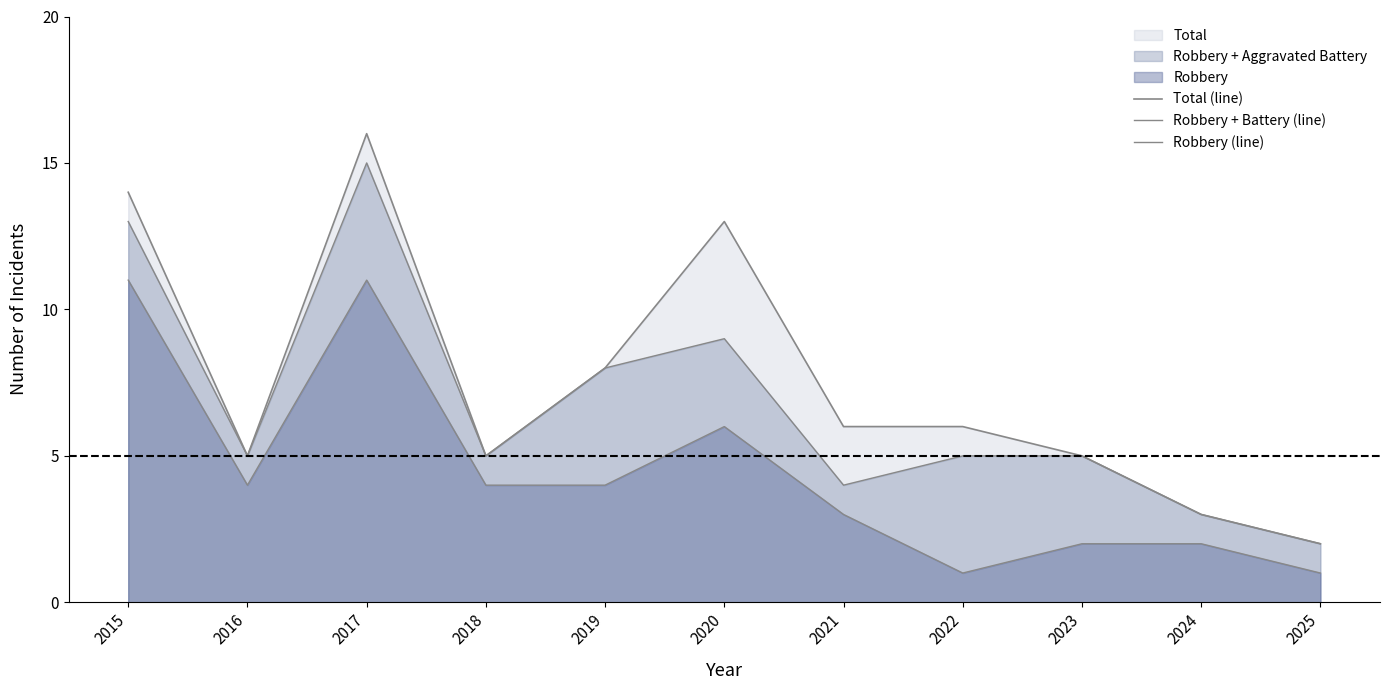

At which label does Total (line) reach its peak?

2017